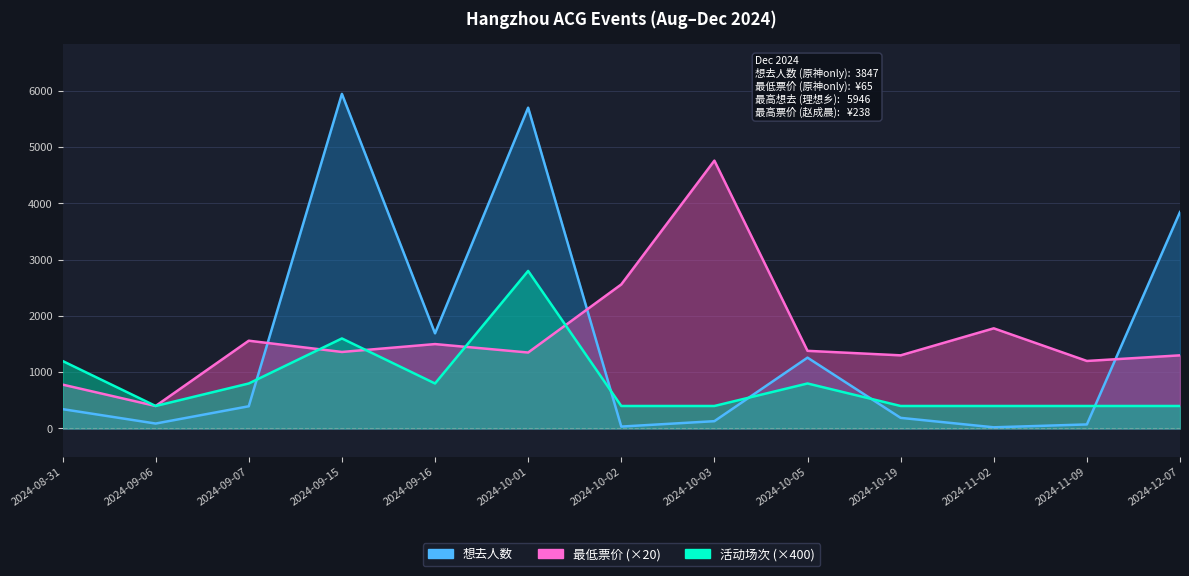

At how many categories does at least one series exceed 5870?

1